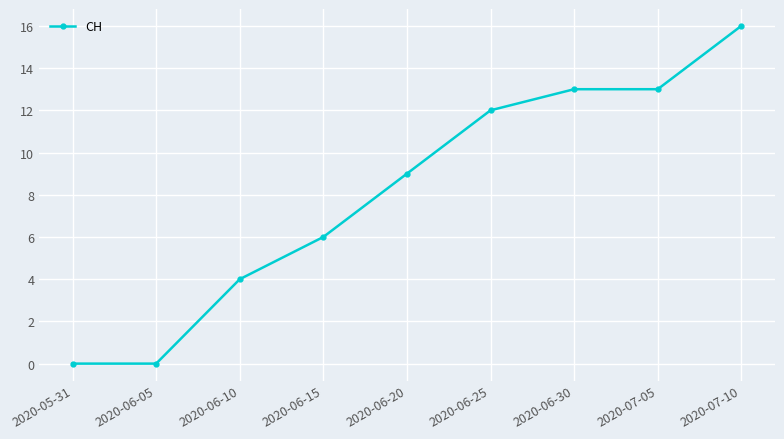

What is the label of the 7th point from the right?

2020-06-10